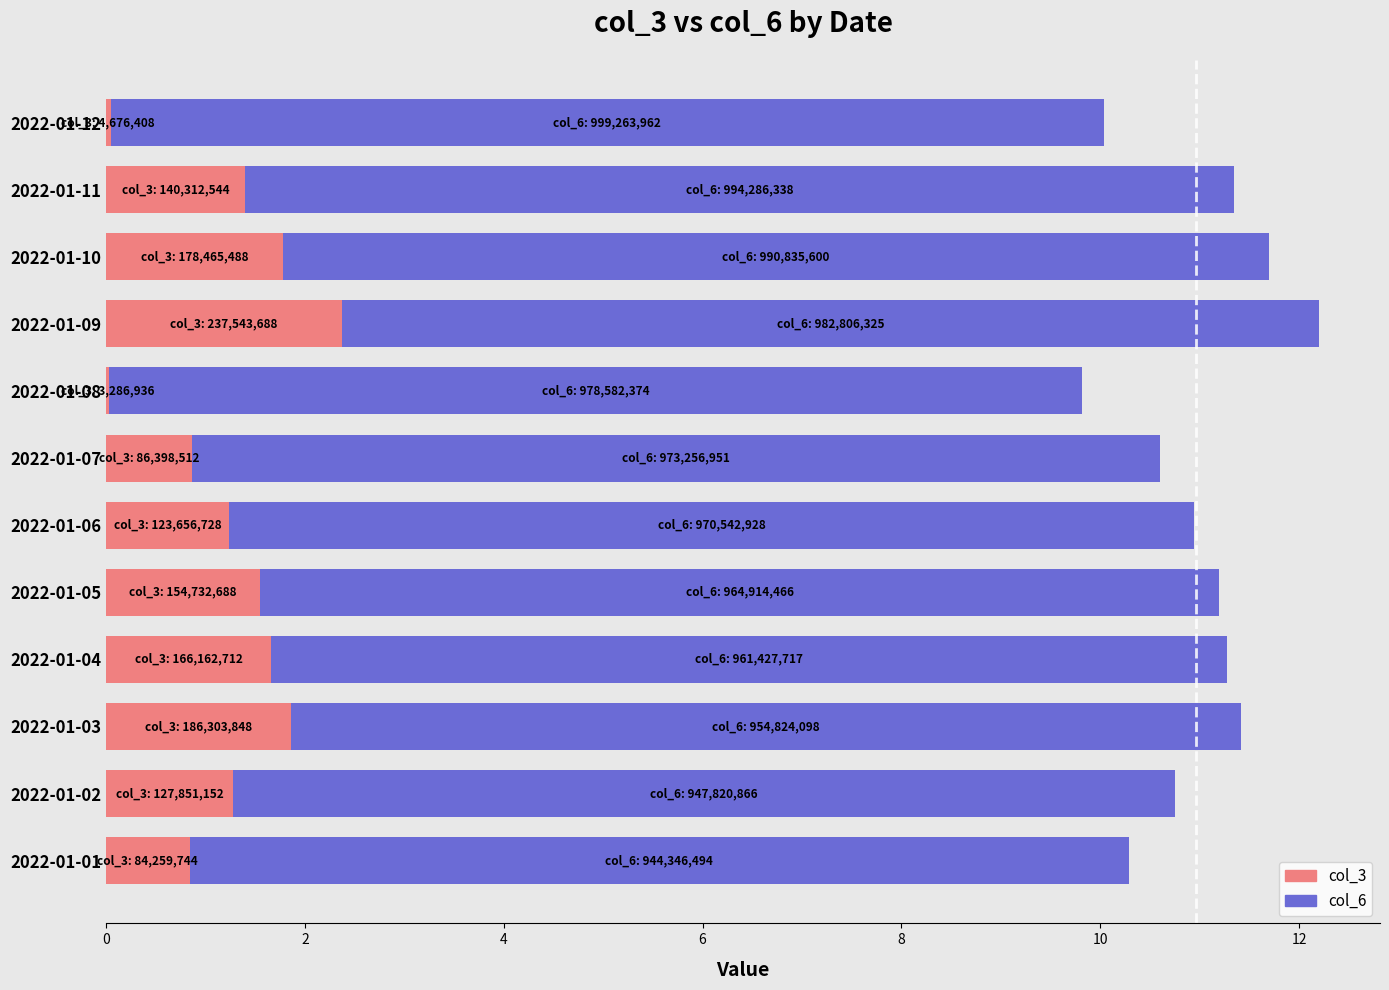

What is the total value across all series at 2022-01-07?

10.6